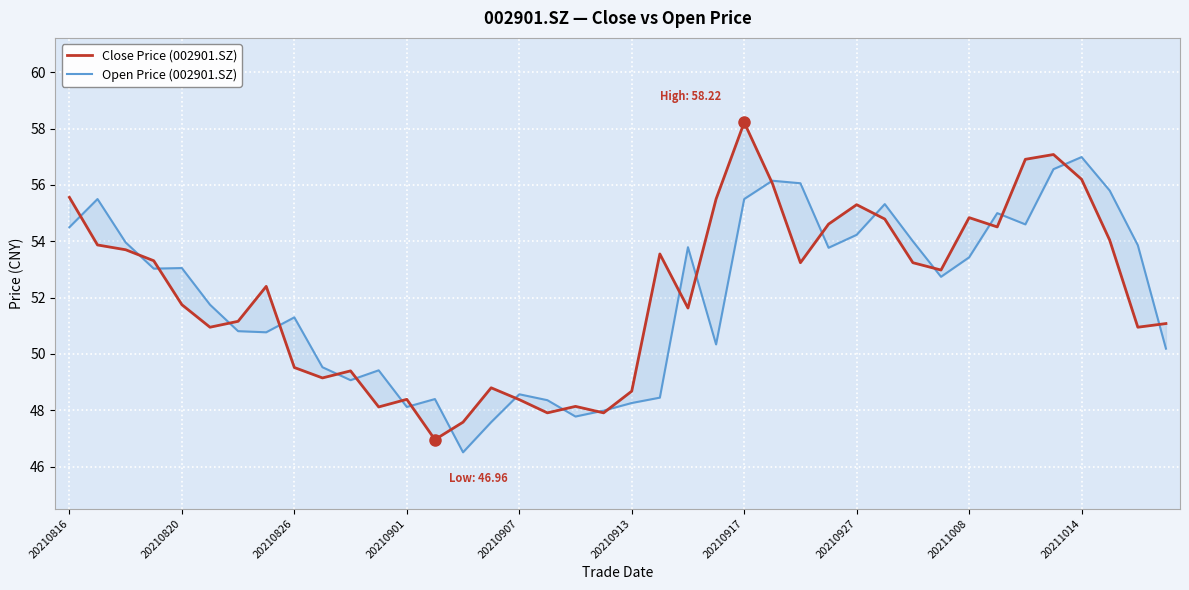

How many data points in Close Price (002901.SZ) are less than 52?

19